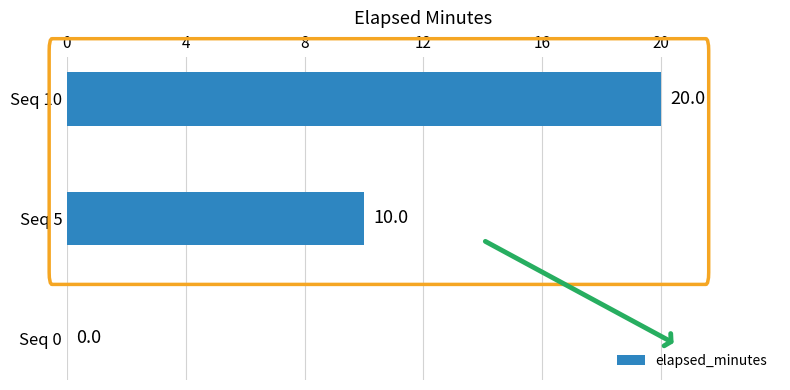

The chart shows a value of 13 at Seq 5. True or false?

False